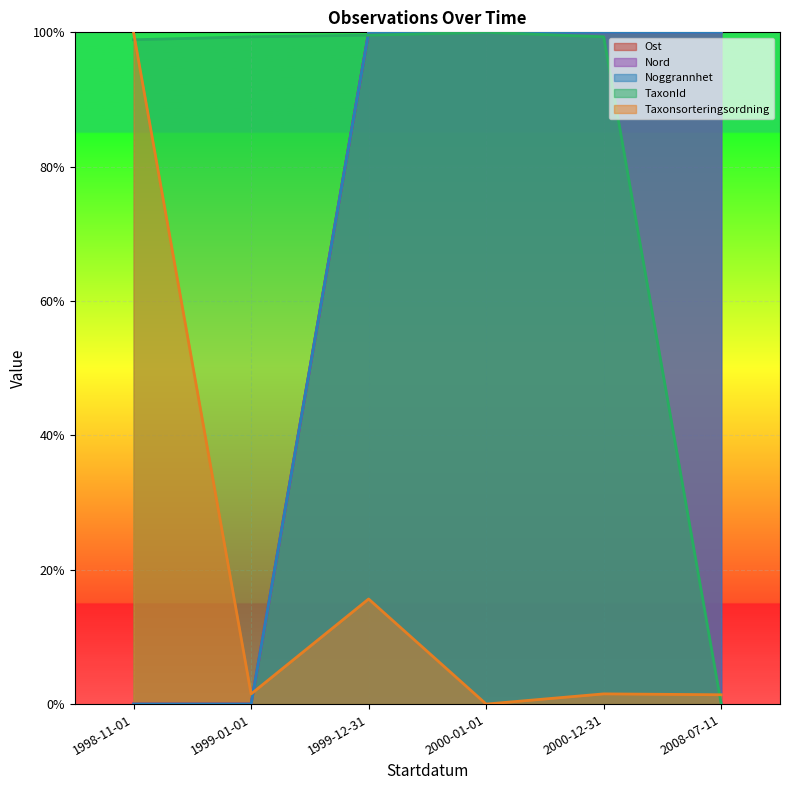

What is the difference between the Nord values at 2000-12-31 and 1998-11-01?

1.0